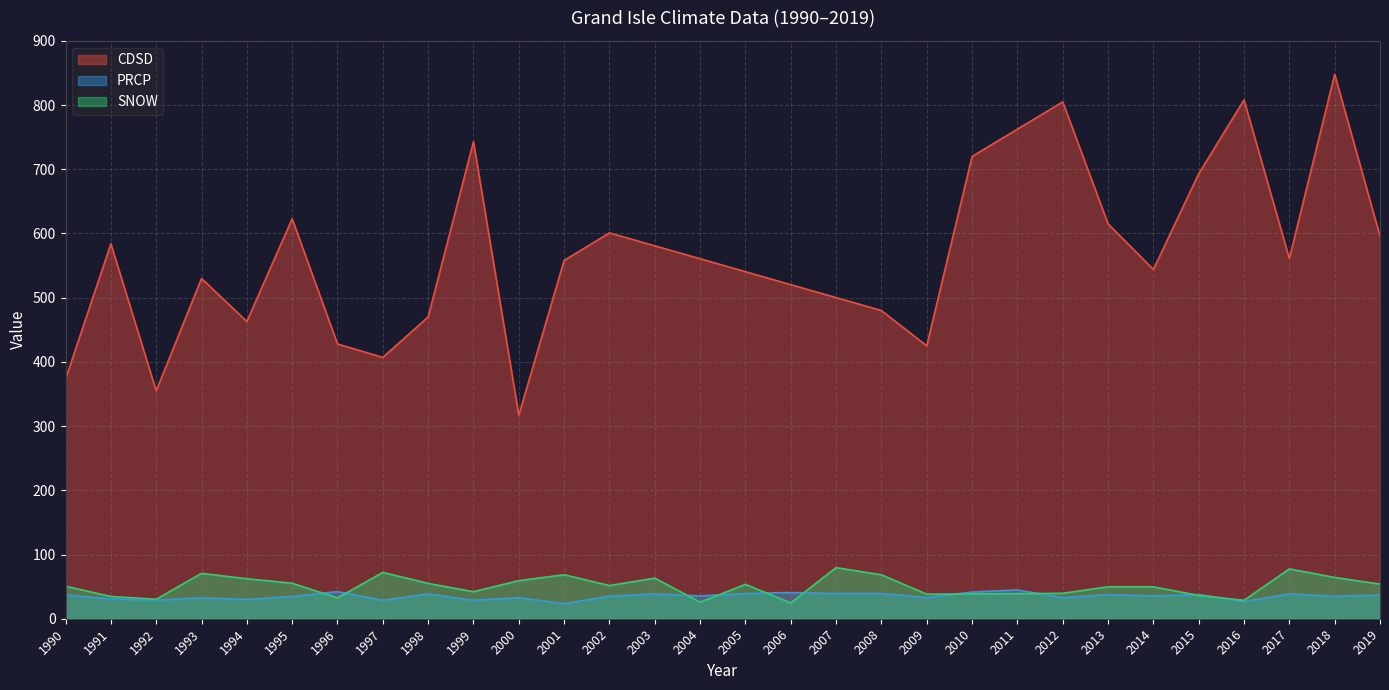

What is the sum of the CDSD values at 2015 and 2011?

1455.5